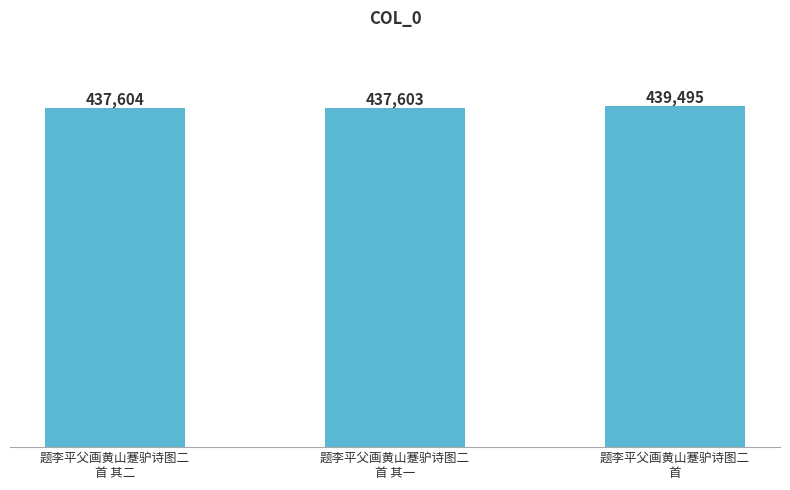

What is the sum of the values at 题李平父画黄山蹇驴诗图二
首 其二 and 题李平父画黄山蹇驴诗图二
首?

877099